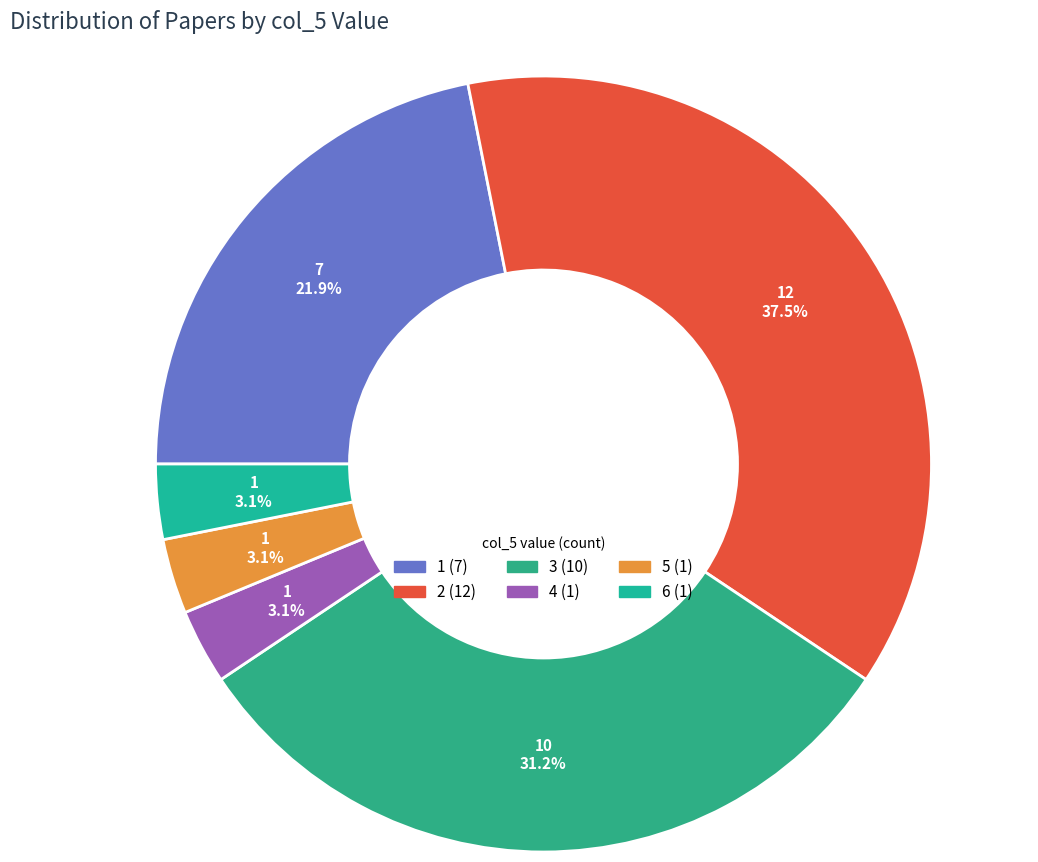

Count the number of slices in the pie.

6